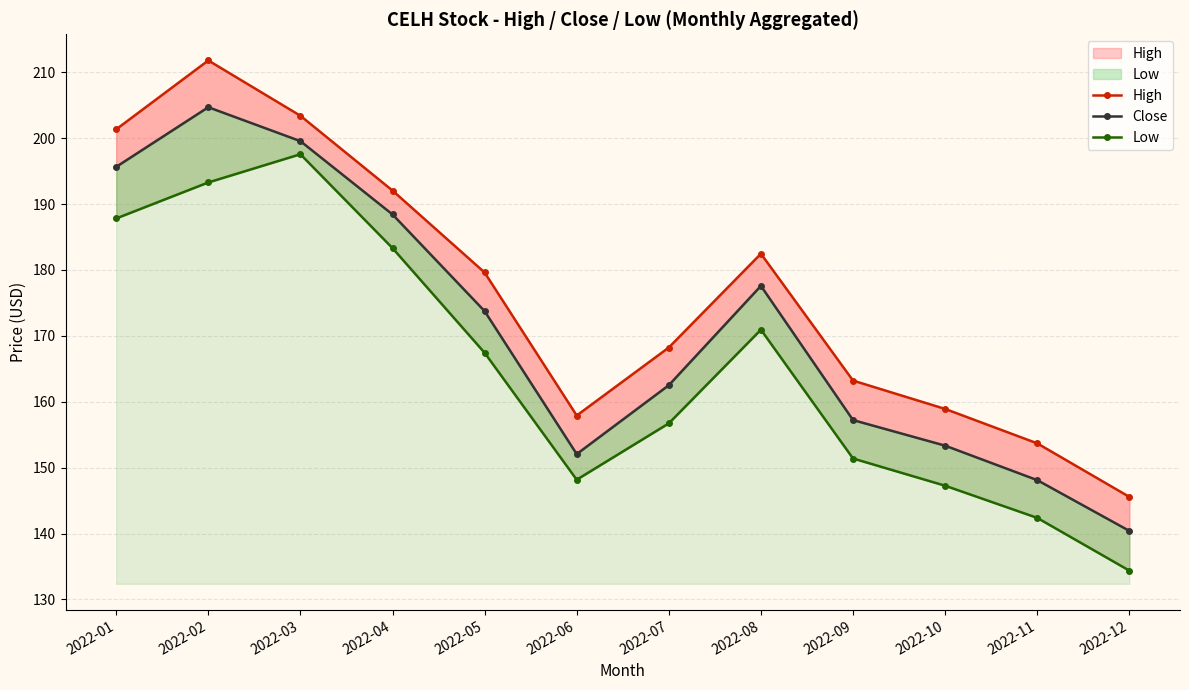

True or false: Low and High intersect in this chart.

False